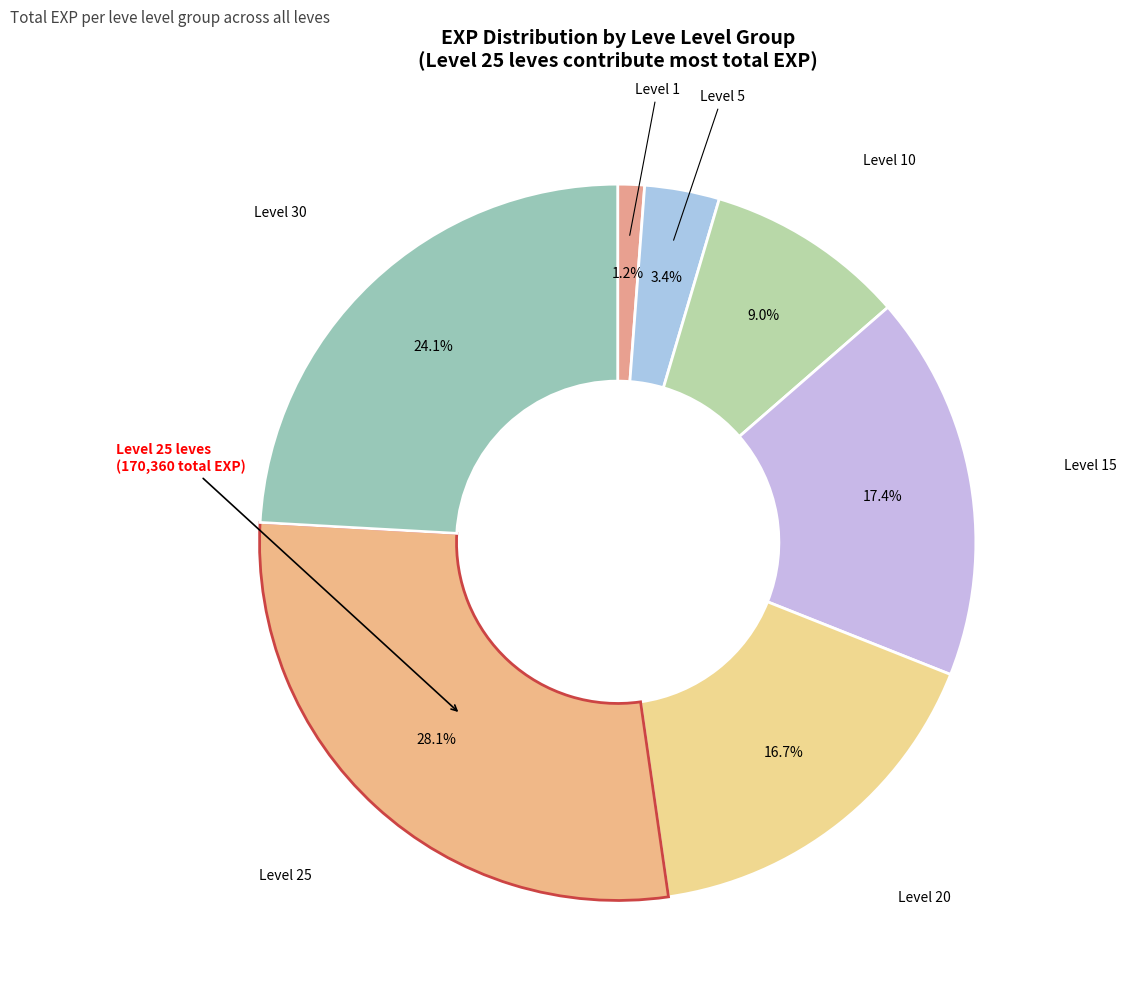

How many slices are in this pie chart?

7